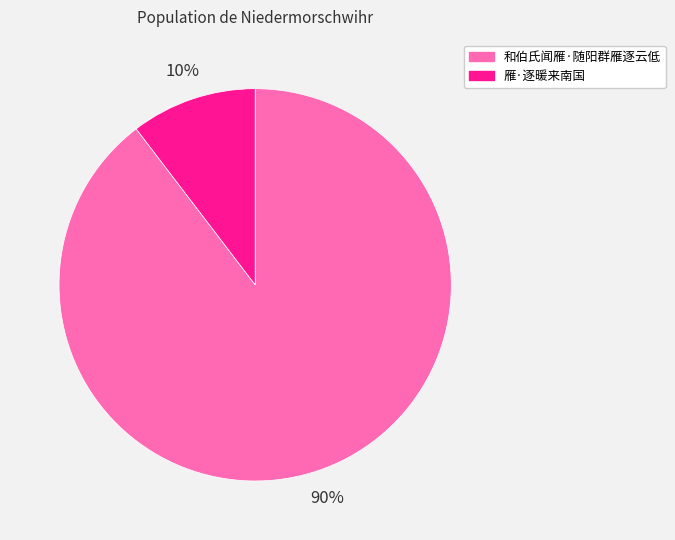

To the nearest percent, what portion does 雁·逐暖来南国 represent?

10%